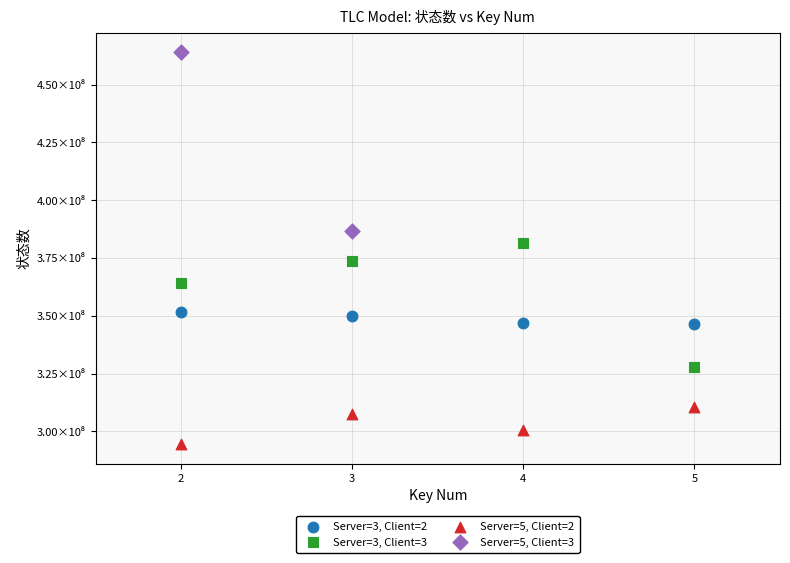

Which series contains the lowest Y value?

Server=5, Client=2